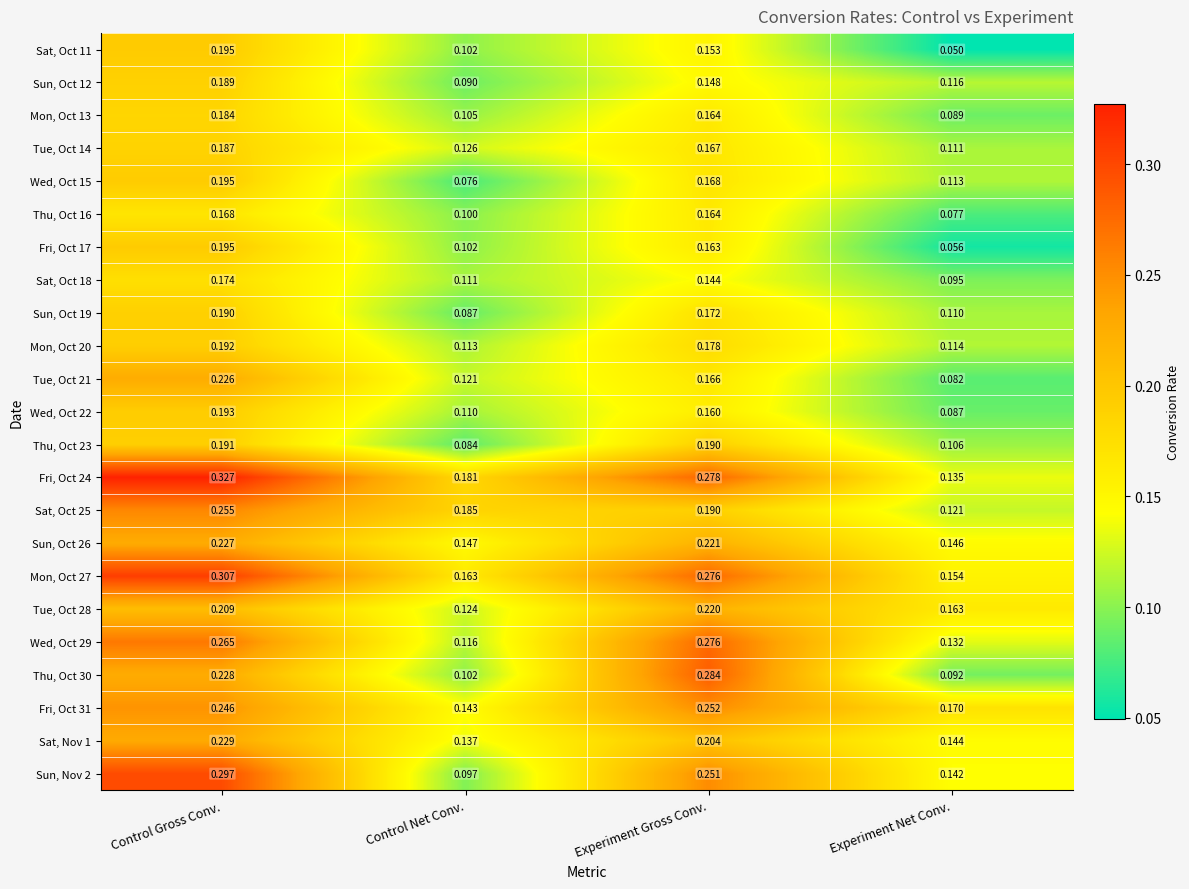

Rank the categories by Fri, Oct 17 value from lowest to highest.

Experiment Net Conv., Control Net Conv., Experiment Gross Conv., Control Gross Conv.